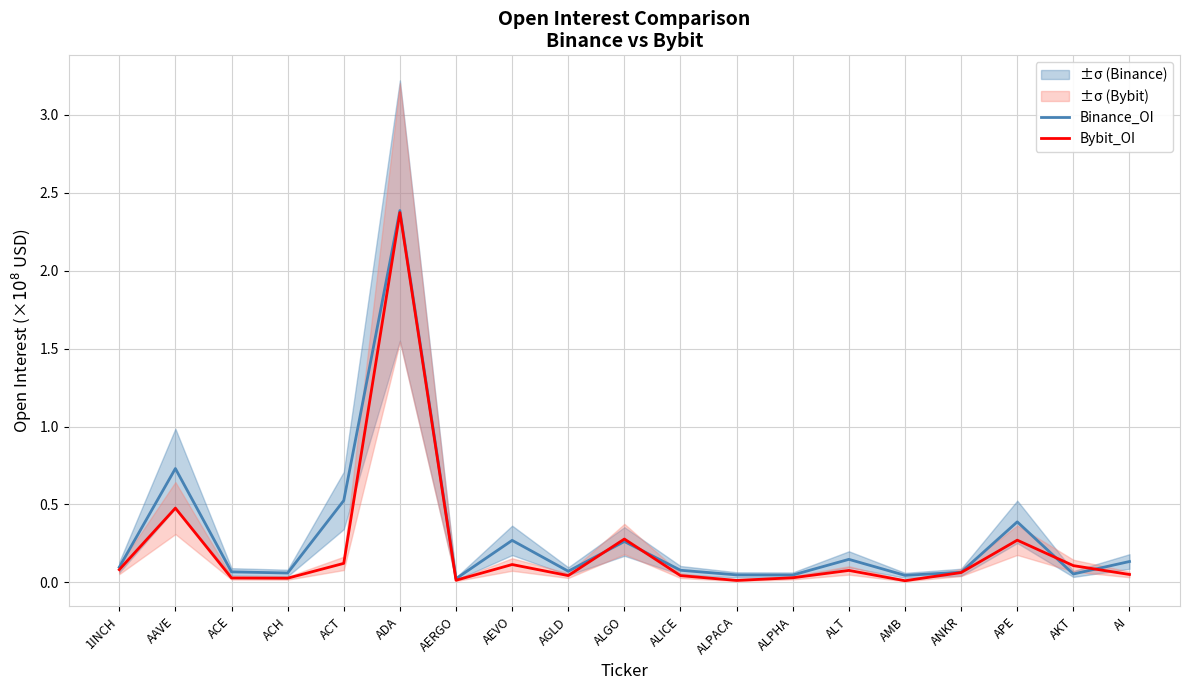

How many times do Bybit_OI and Binance_OI cross each other?

4